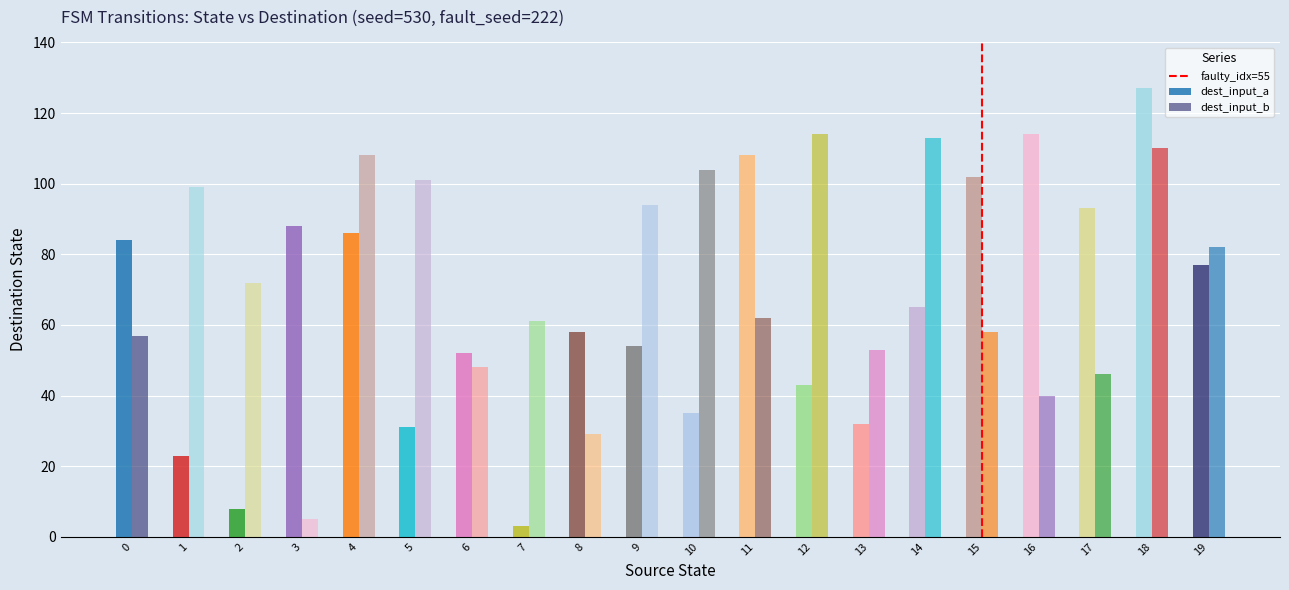

Reading left to right, list all the values displayed in this chart.

output_0: 1	0	1	0	1	0	1	0	0	1	1	1	1	0	1	0	0	0	0	1
output_1: 0	1	0	1	0	1	0	1	1	0	0	0	0	1	0	1	1	1	1	0
source_a: 0	1	2	3	4	5	6	7	8	9	10	11	12	13	14	15	16	17	18	19
dest_a: 84	23	8	88	86	31	52	3	58	54	35	108	43	32	65	102	114	93	127	77
dest_b: 57	99	72	5	108	101	48	61	29	94	104	62	114	53	113	58	40	46	110	82